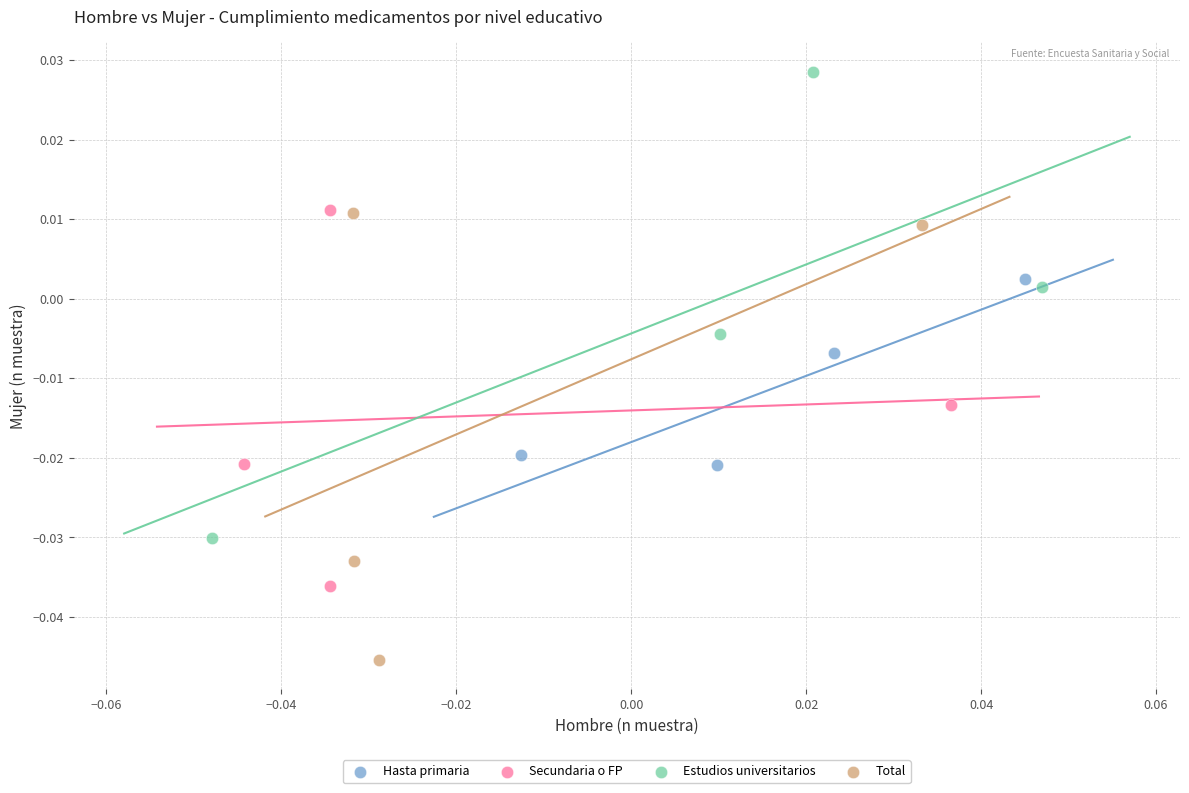

Which series contains the highest Y value?

Estudios universitarios